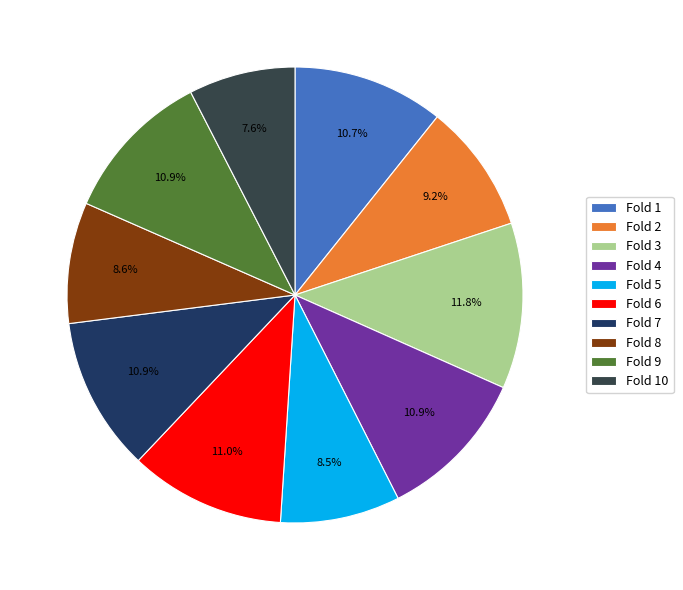

Combined, do Fold 2 and Fold 5 account for over 50%?

No